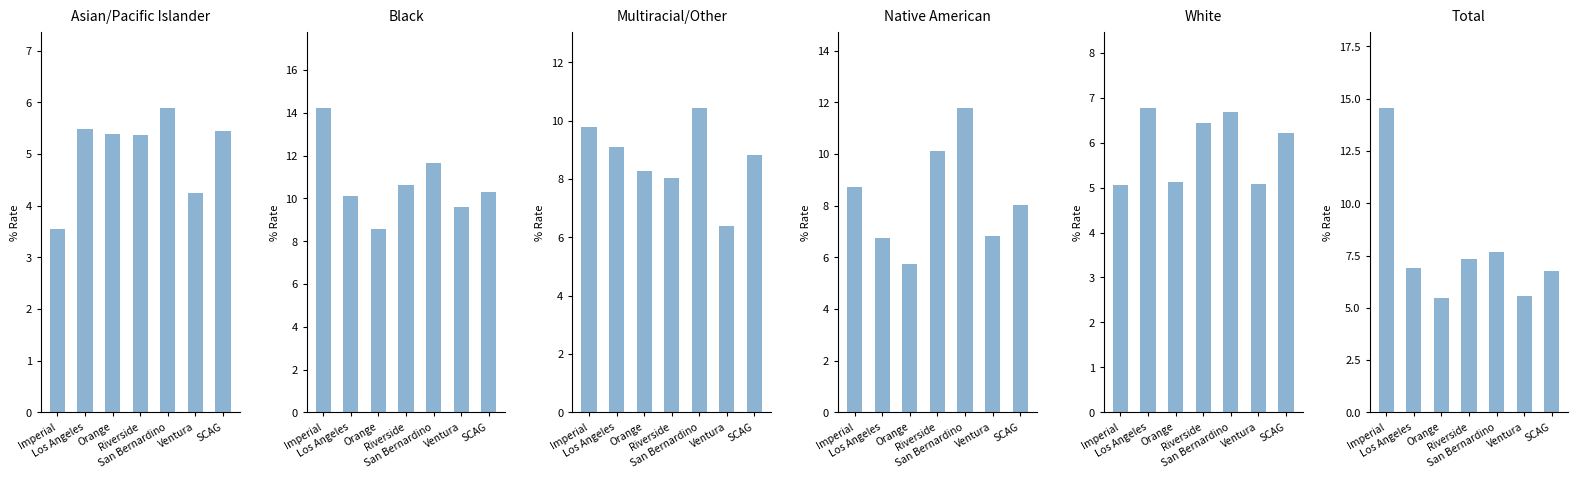

Is it true that Multiracial/Other equals 2.7 at Ventura?

False